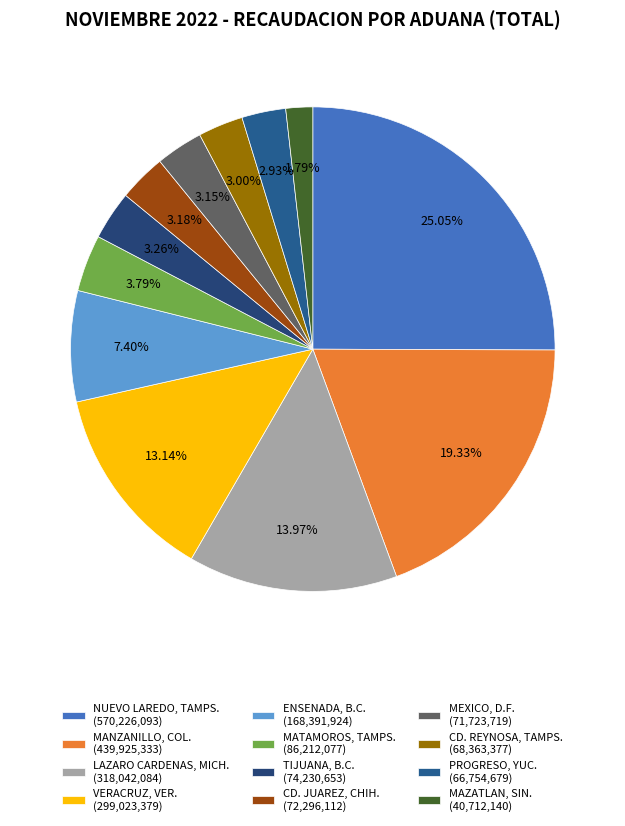

To the nearest percent, what percentage of the pie is CD. REYNOSA, TAMPS.?

3%